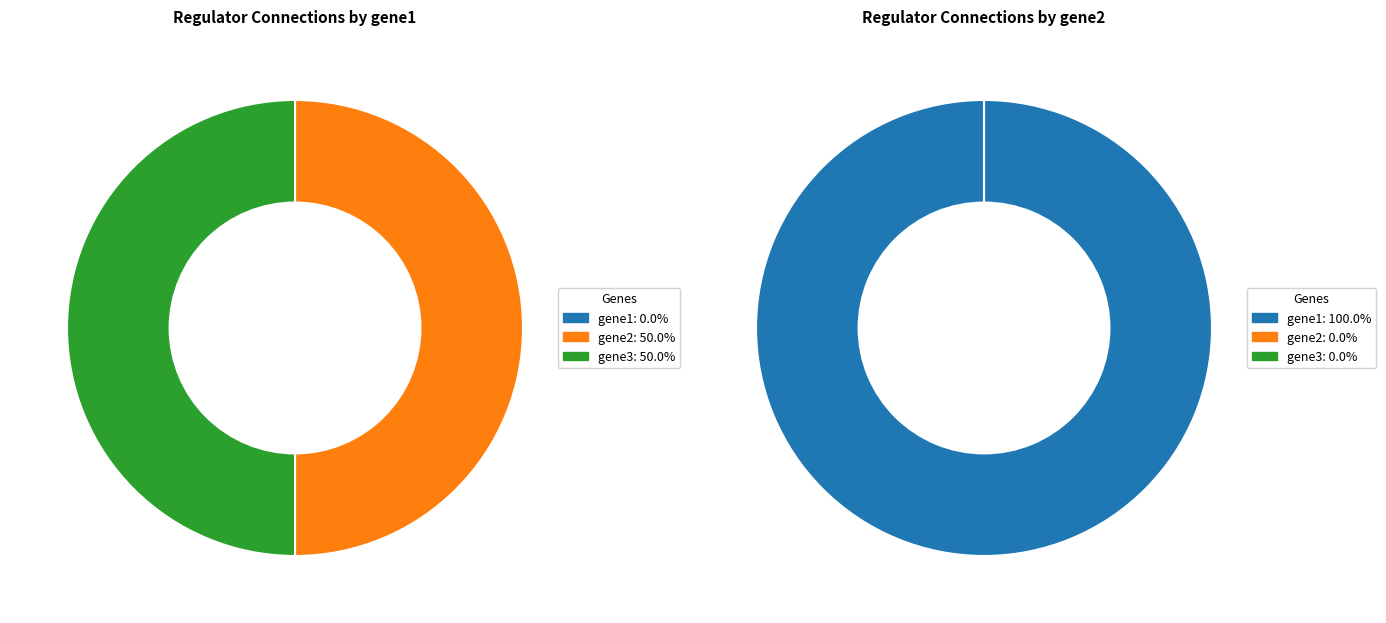

Which series changed the most between gene1 and gene2?

gene1